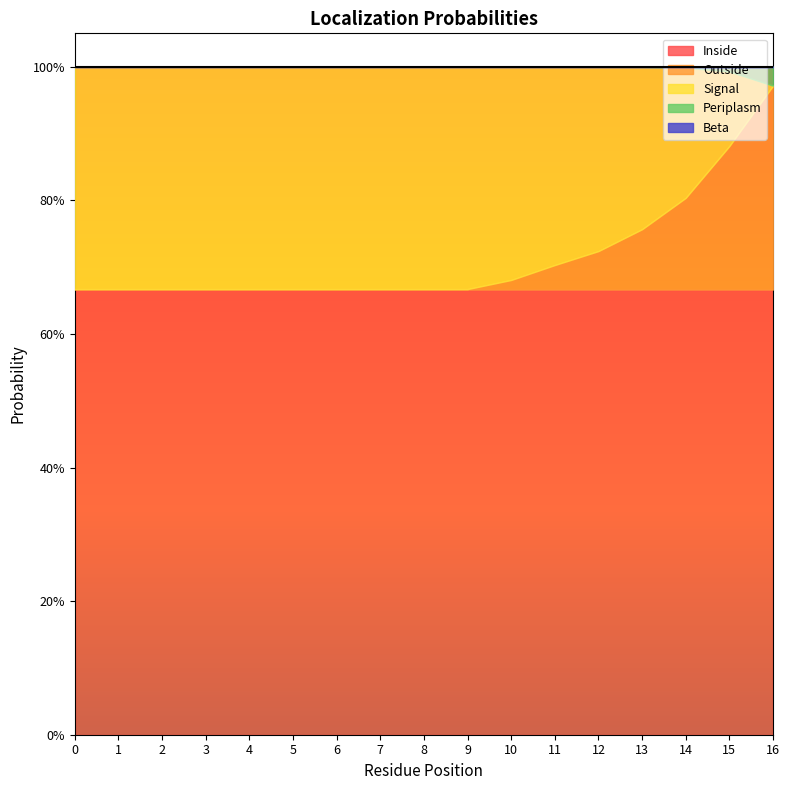

Rank the series by their maximum value, from highest to lowest.

Inside, Signal, Outside, Periplasm, Beta